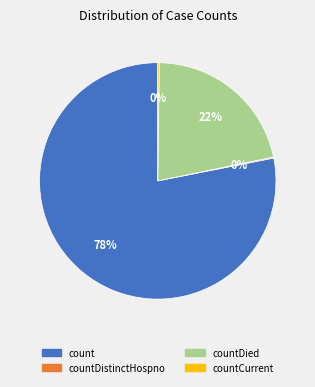

Which has a higher value, countDied or count?

count